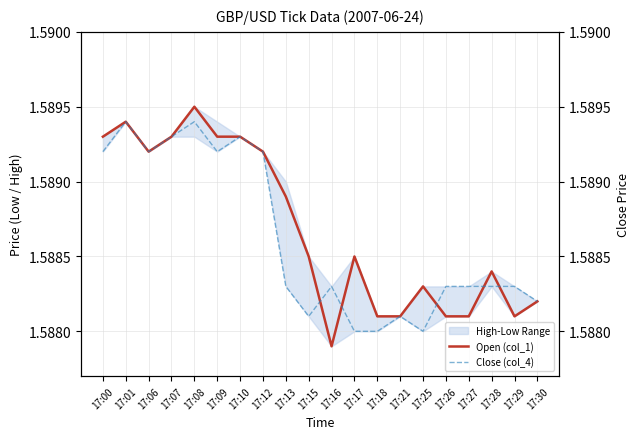

What is the maximum value for Open (col_1)?

1.6